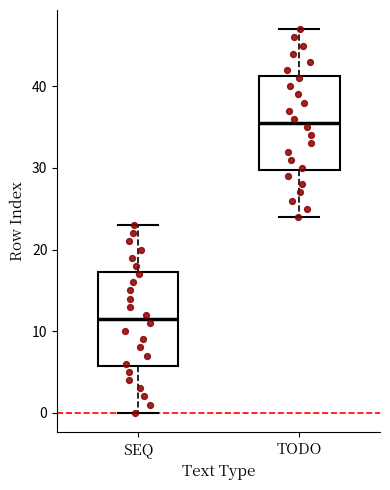

Where does the upper whisker of the box for SEQ end on the y-axis? The values are not printed on the chart, so give them approximately, as read against the axis.

23